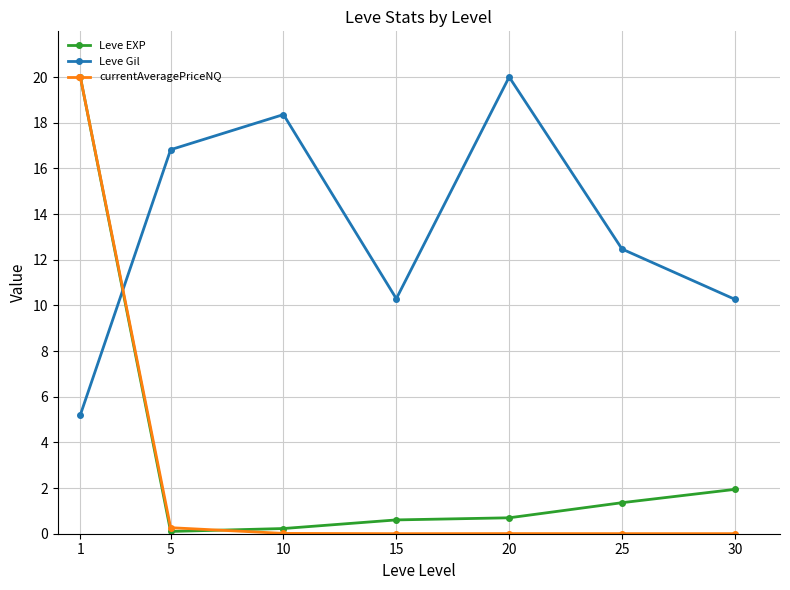

What is the spread (max minus min) of values at 20?

20.0